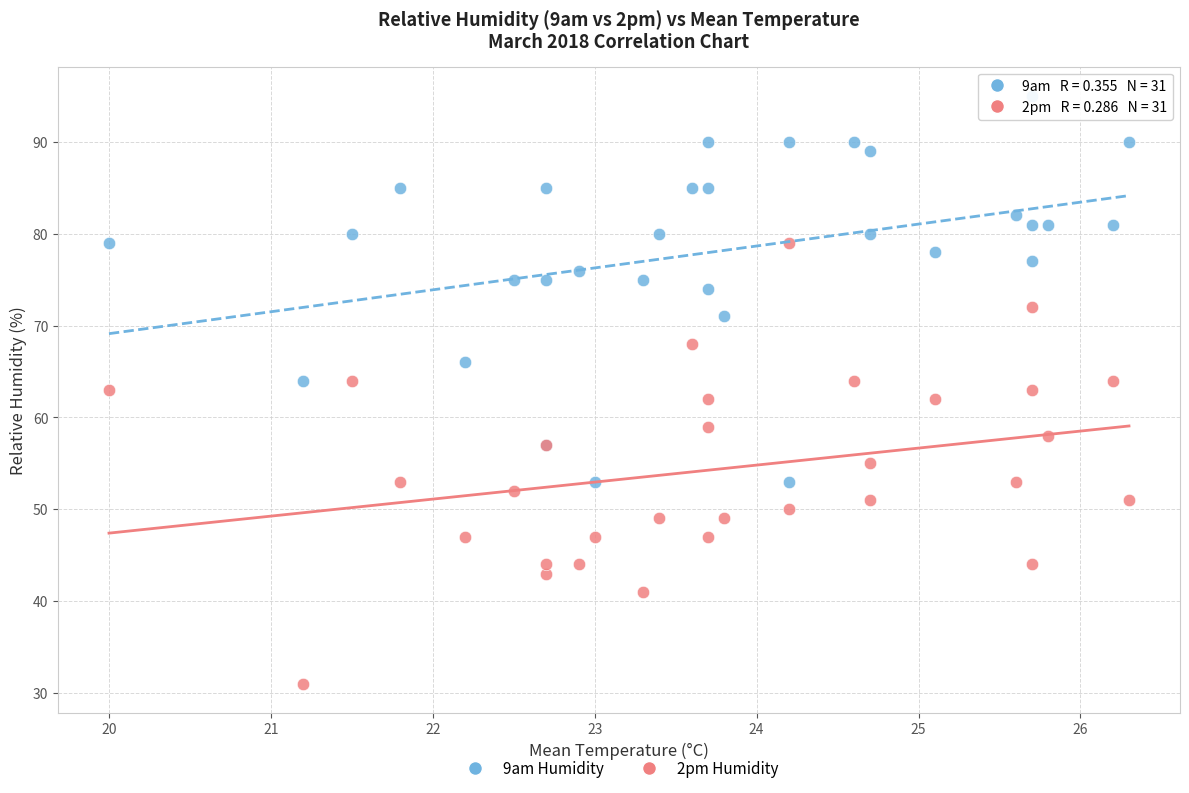

Which series contains the lowest Y value?

2pm Humidity